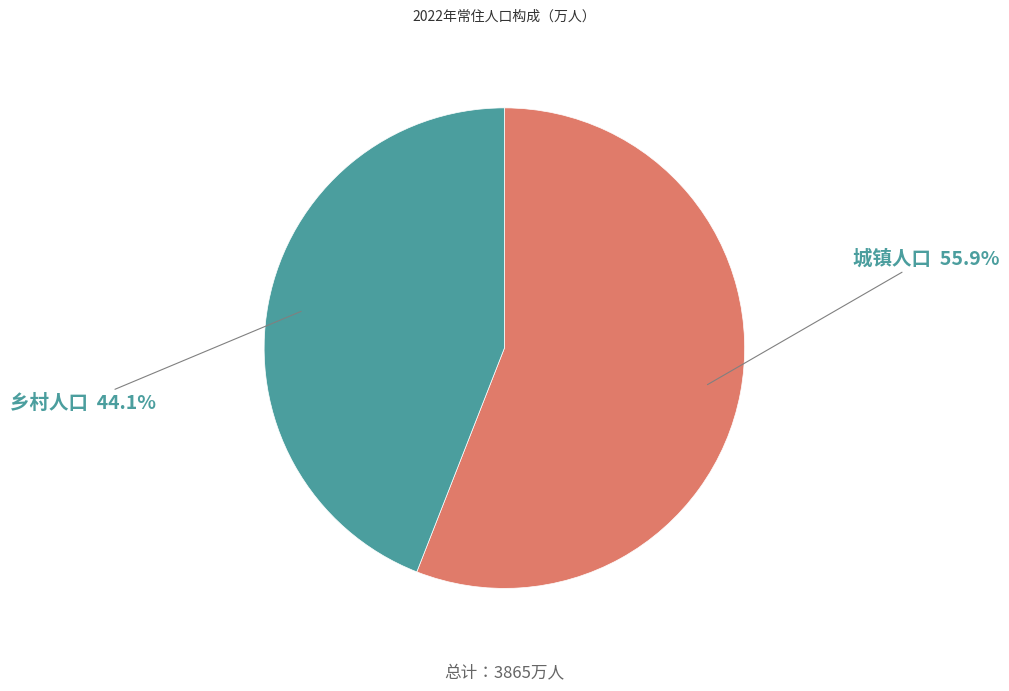

How many slices are in this pie chart?

2